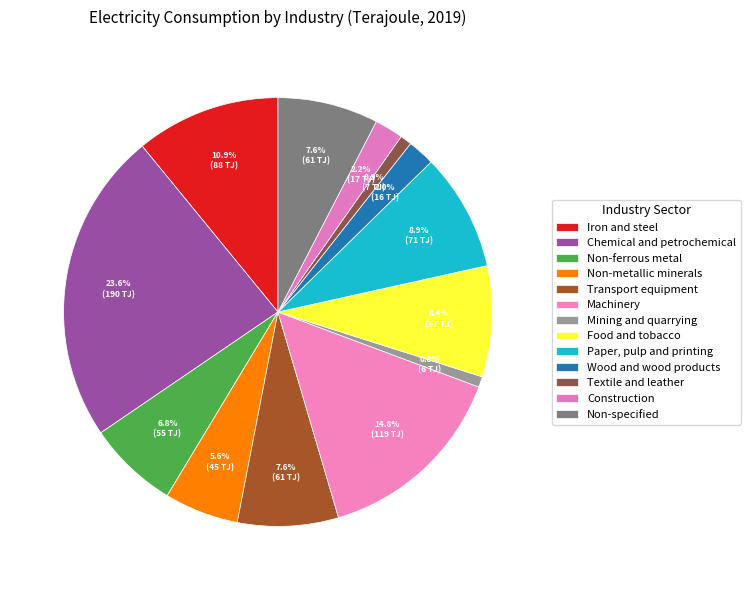

What portion of the pie excludes Non-metallic minerals?

94.4%